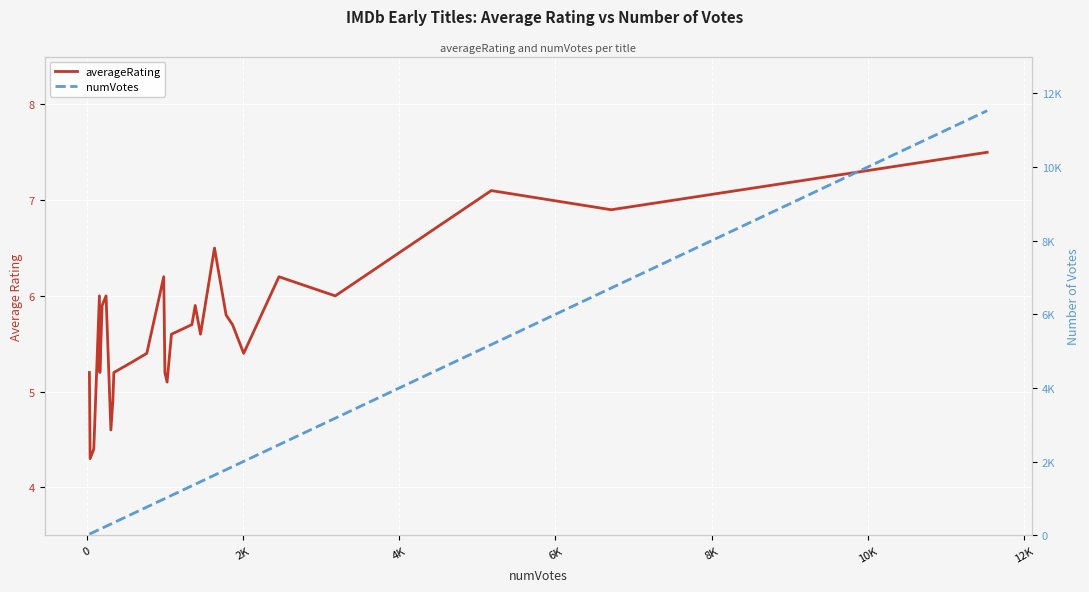

Reading left to right, list all the values displayed in this chart.

averageRating: 5.2	4.3	4.4	6.0	5.2	5.9	6.0	4.6	4.9	5.2	5.3	5.4	6.2	5.2	5.1	5.6	5.7	5.9	5.6	6.5	5.8	5.7	5.4	6.2	6.0	7.1	6.9	7.5
numVotes: 30.0	39.0	86.0	158.0	164.0	193.0	243.0	305.0	330.0	343.0	558.0	765.0	982.0	997.0	1025.0	1081.0	1343.0	1385.0	1453.0	1632.0	1781.0	1863.0	2006.0	2458.0	3179.0	5177.0	6715.0	11530.0